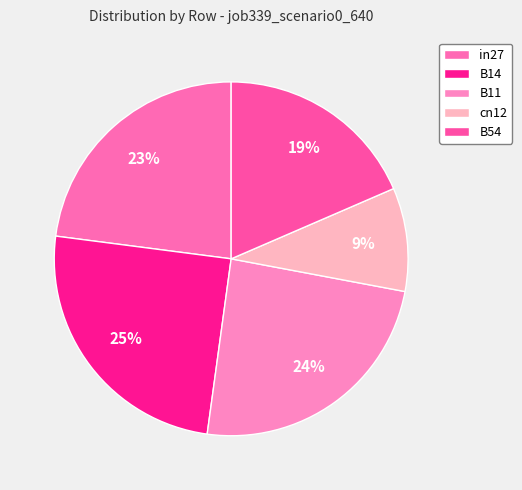

What percentage is the B14 slice, to the nearest percent?

25%